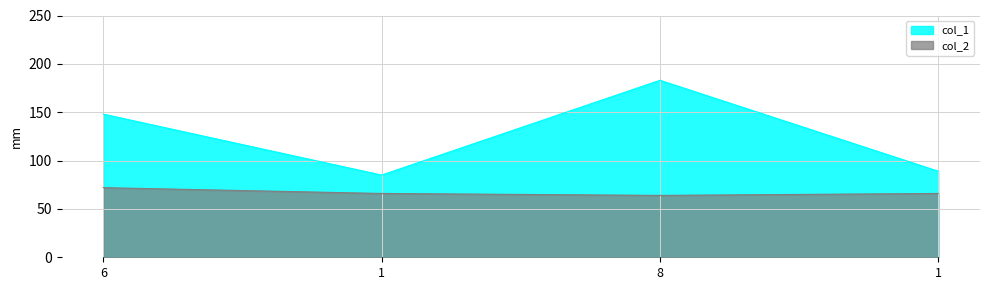

Which series changed the most between 6 and 1?

col_1